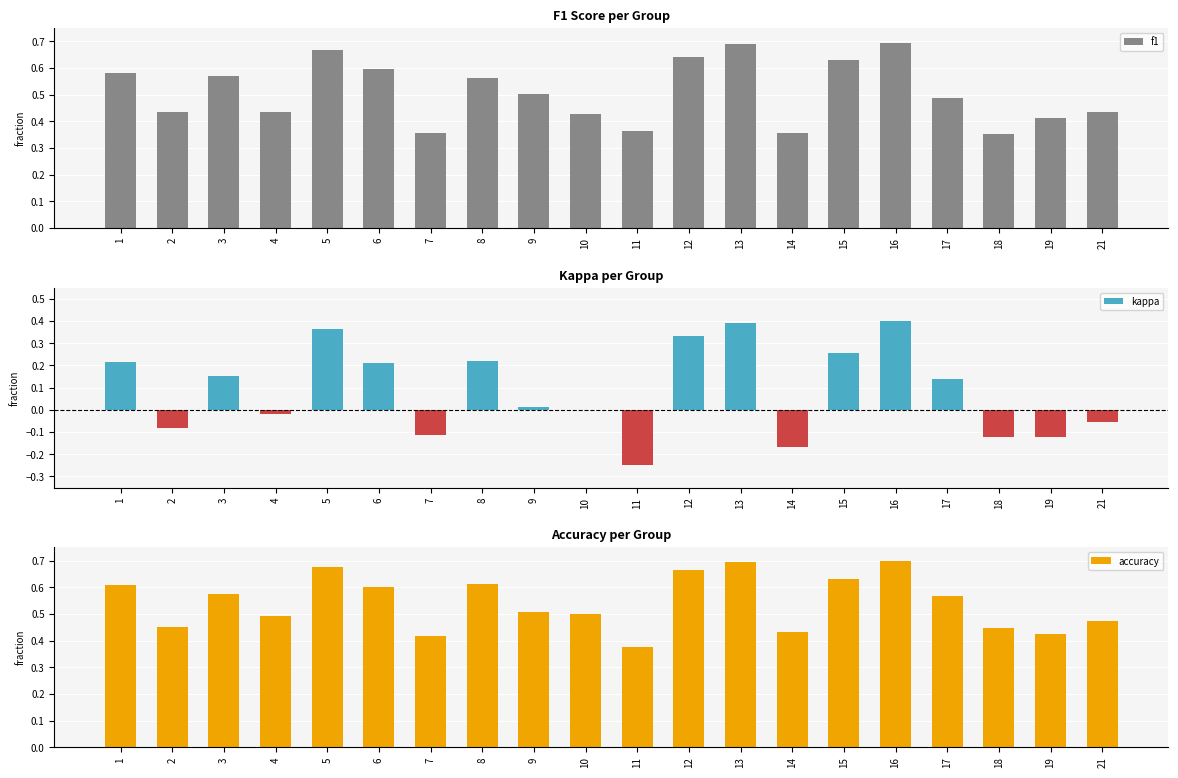

What is the sum of the kappa values at 7 and 11?

-0.4